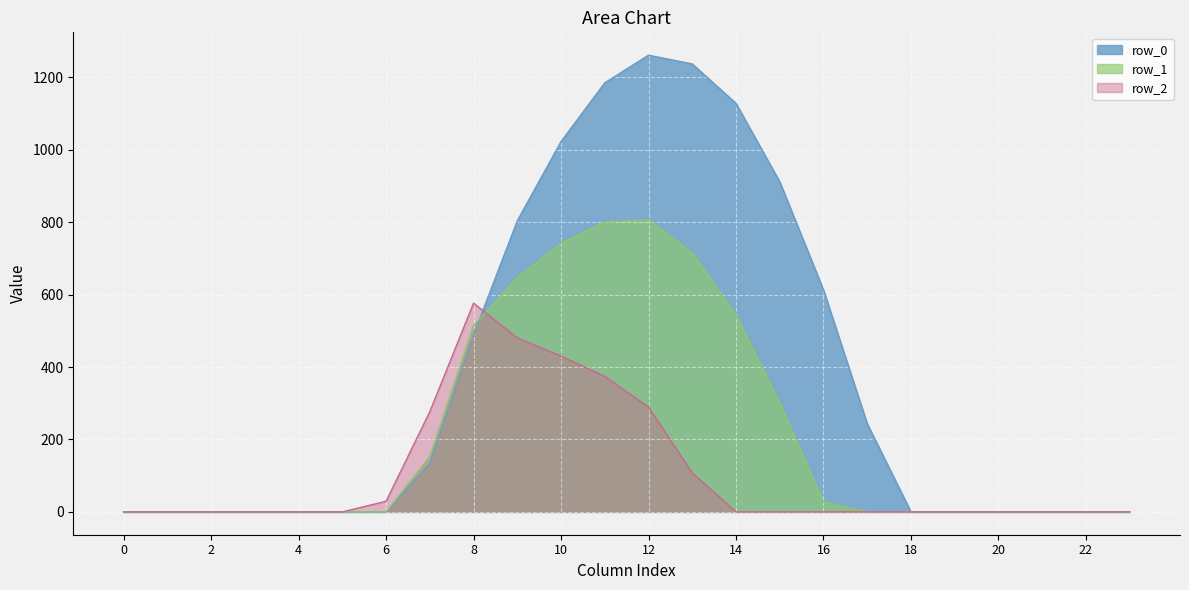

In row_1, how many points are higher than both neighbors (excluding endpoints)?

1